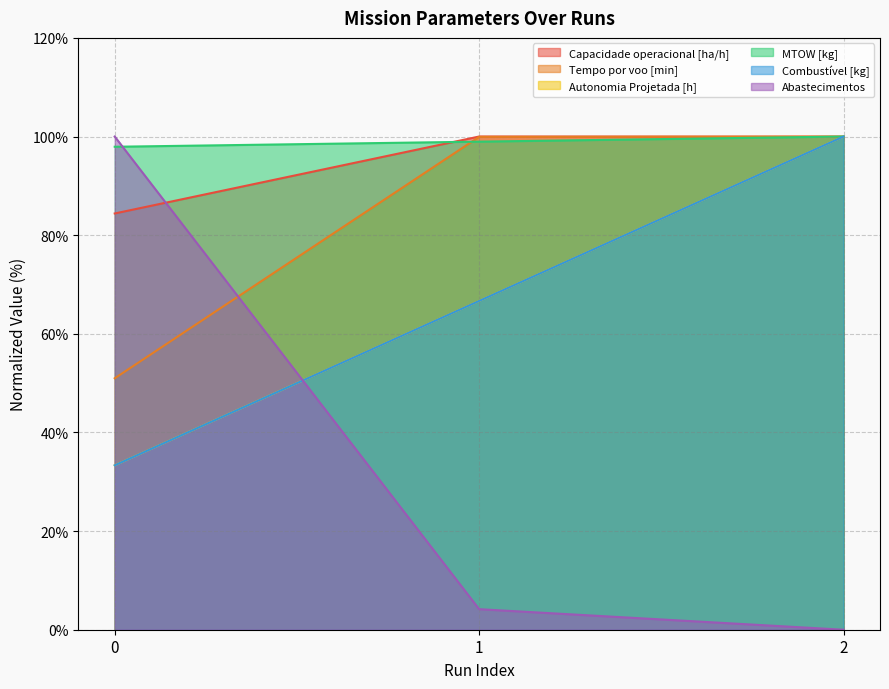

What is the difference between the second highest and minimum values in the Abastecimentos series?

4.2